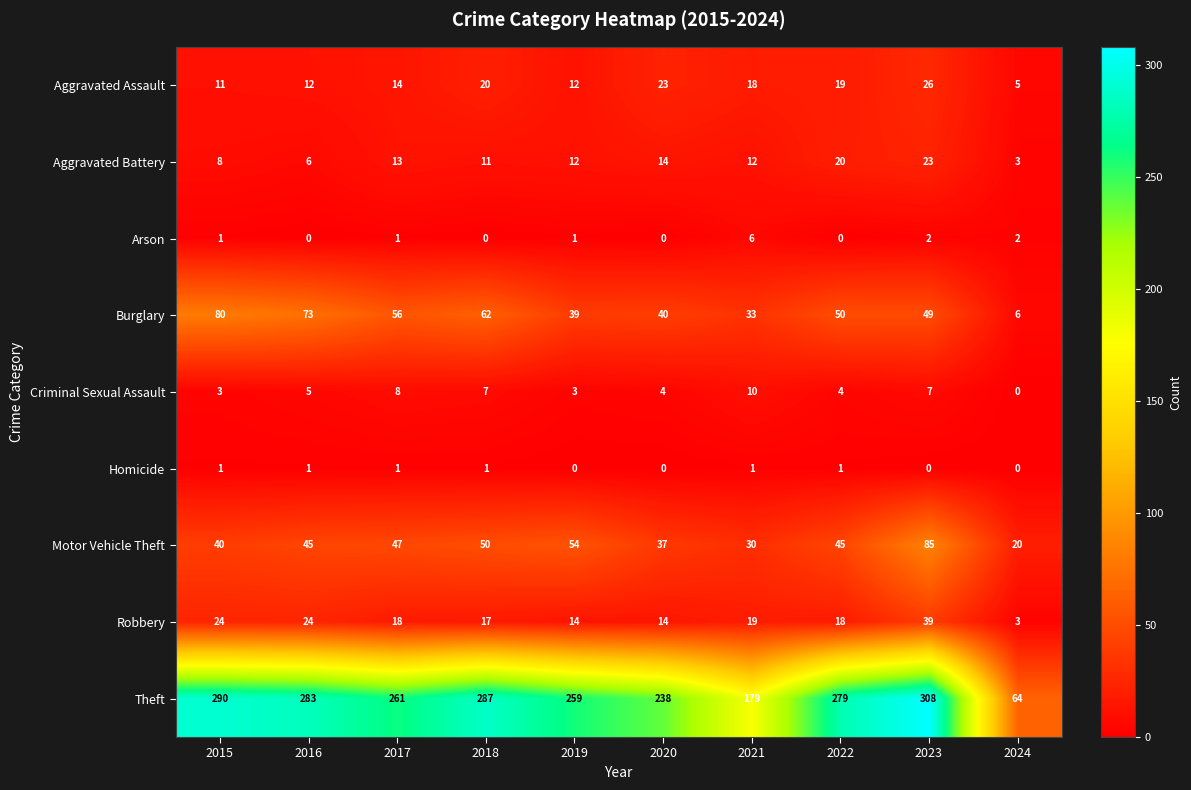

The Robbery series shows 24 at 2015. True or false?

True